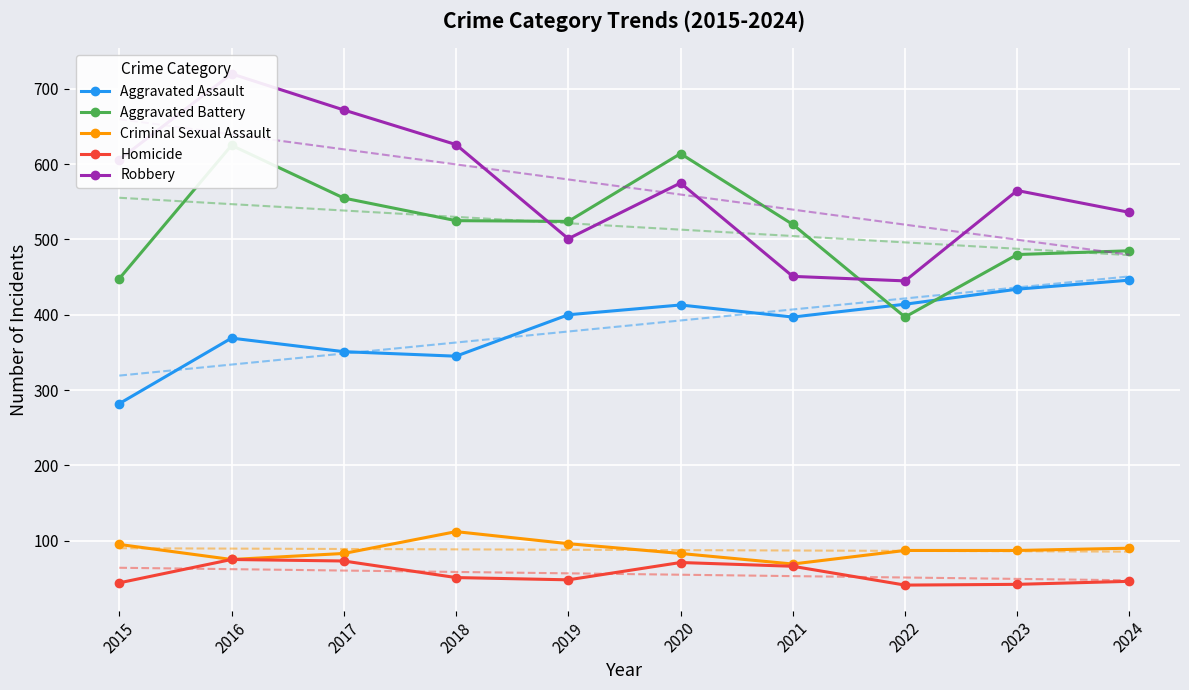

True or false: Aggravated Assault and Homicide intersect in this chart.

False